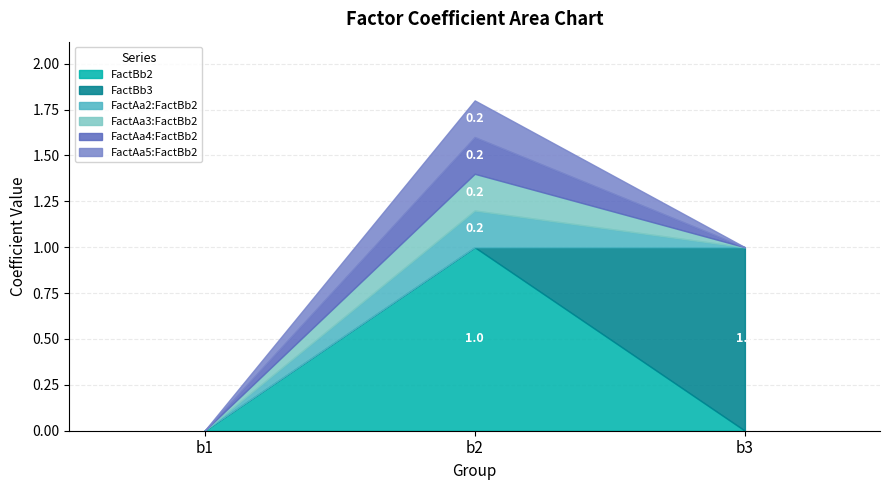

At which category does the chart reach its peak across all series?

b2